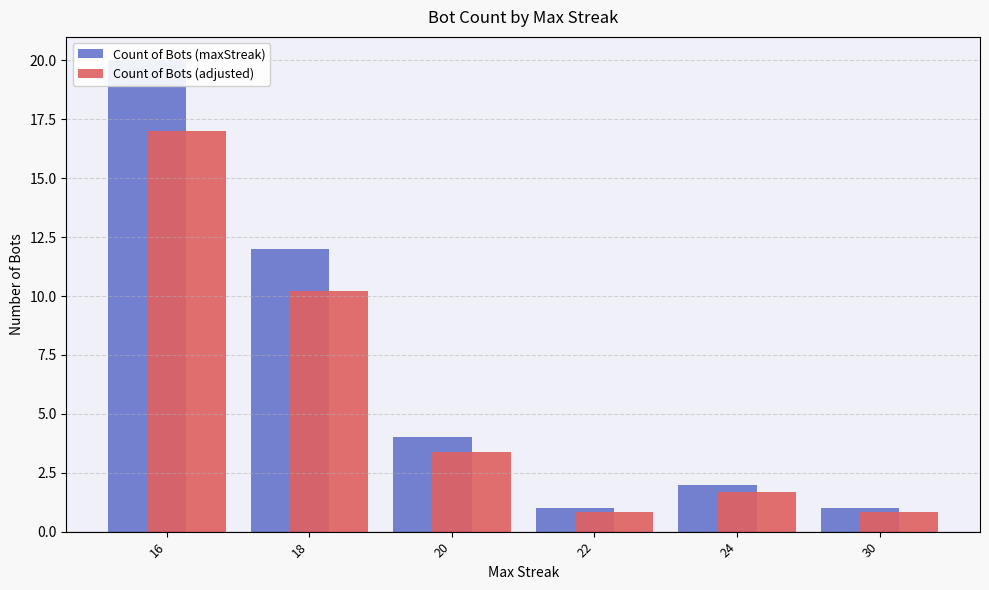

Which category has the lowest value across all series?

22